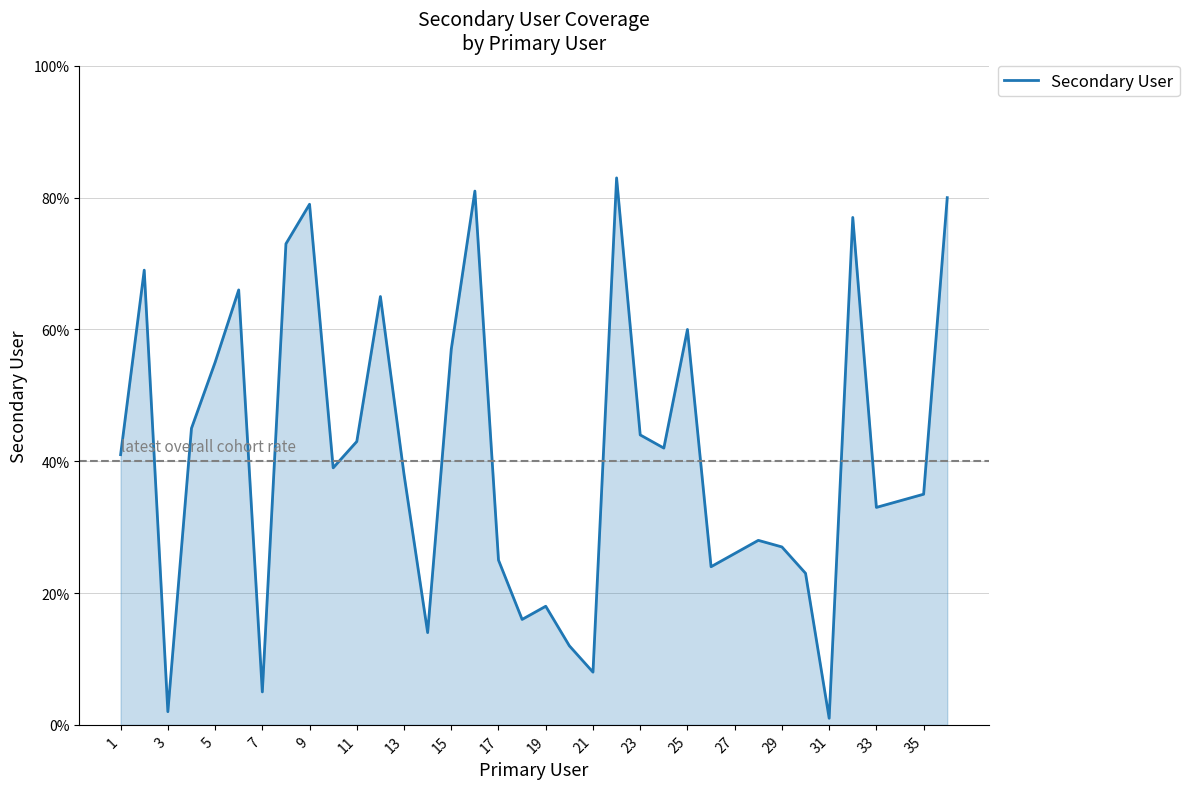

What is the maximum value shown in the chart?

83